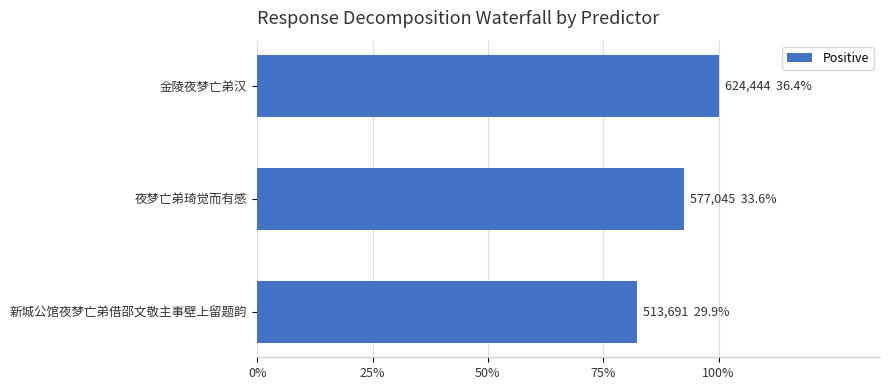

Does the chart contain any negative values?

No